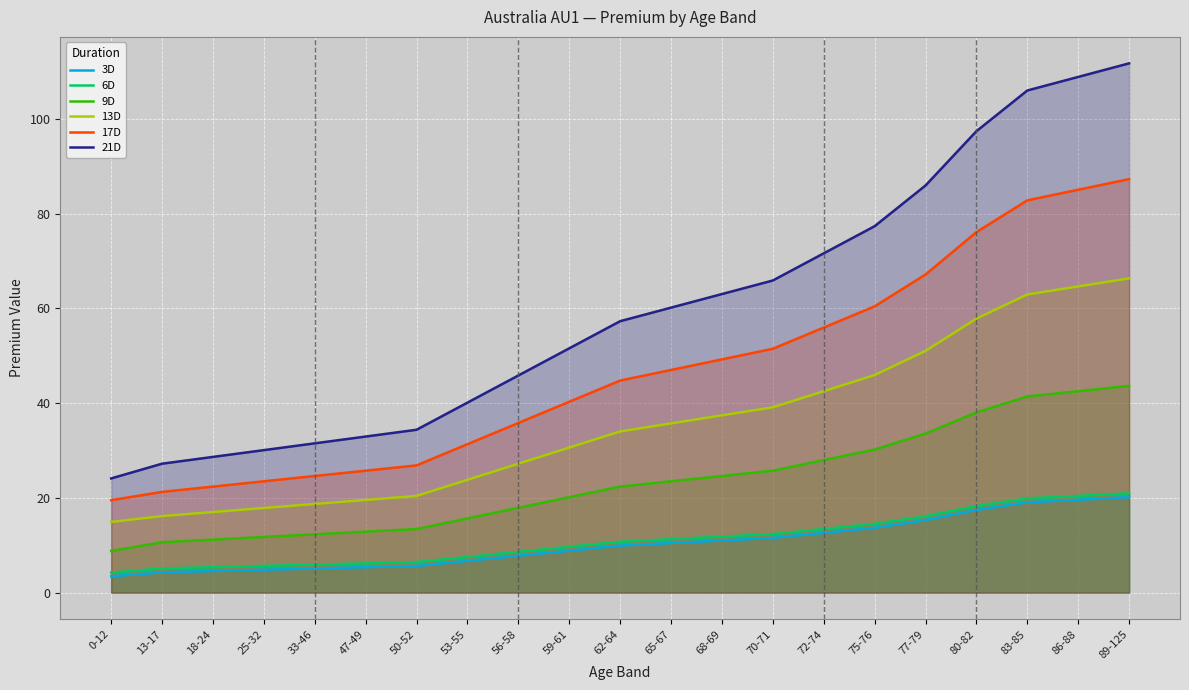

Which category has the lowest value across all series?

0-12